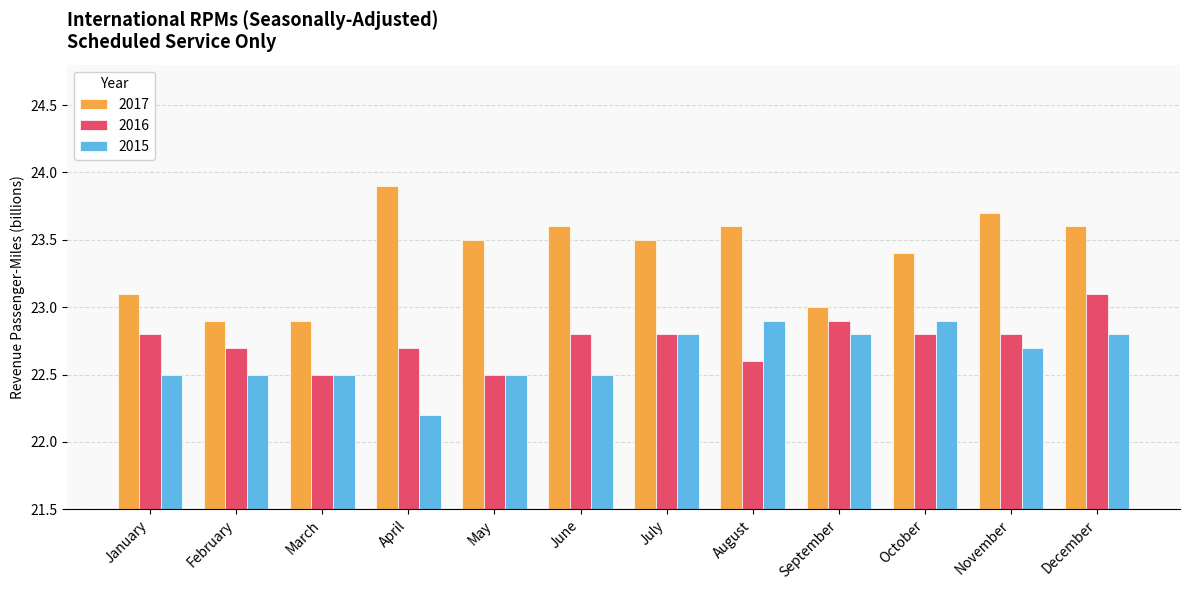

Is the value of 2017 at December greater than the value of 2015 at November?

Yes